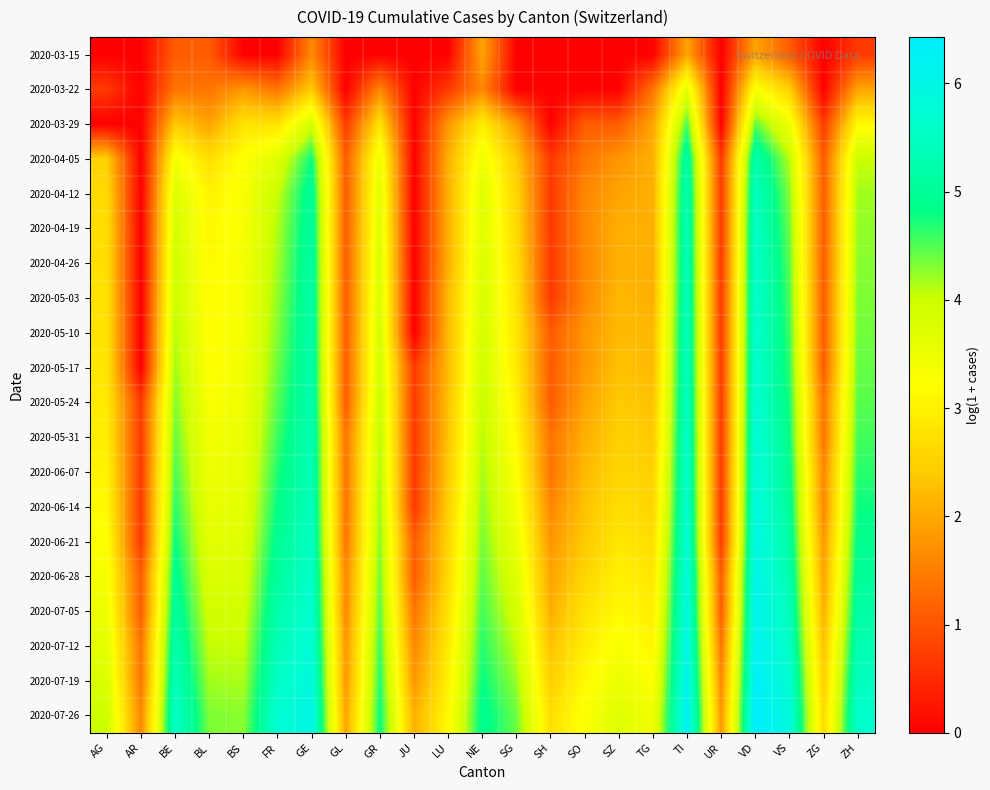

At which category is the sum across all series the highest?

VD